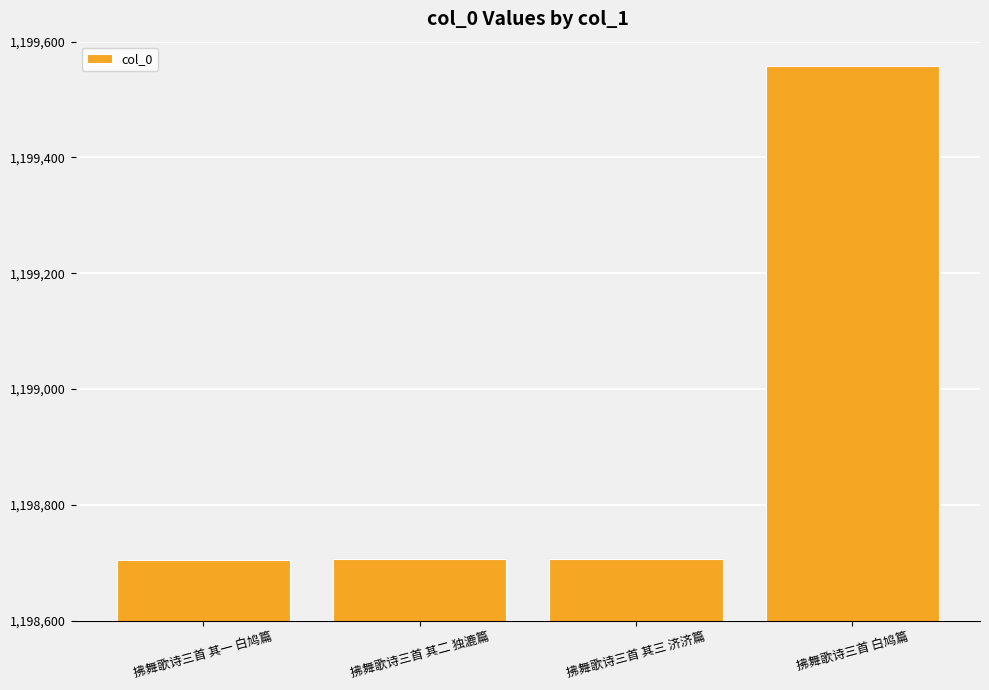

Are the bars horizontal?

No